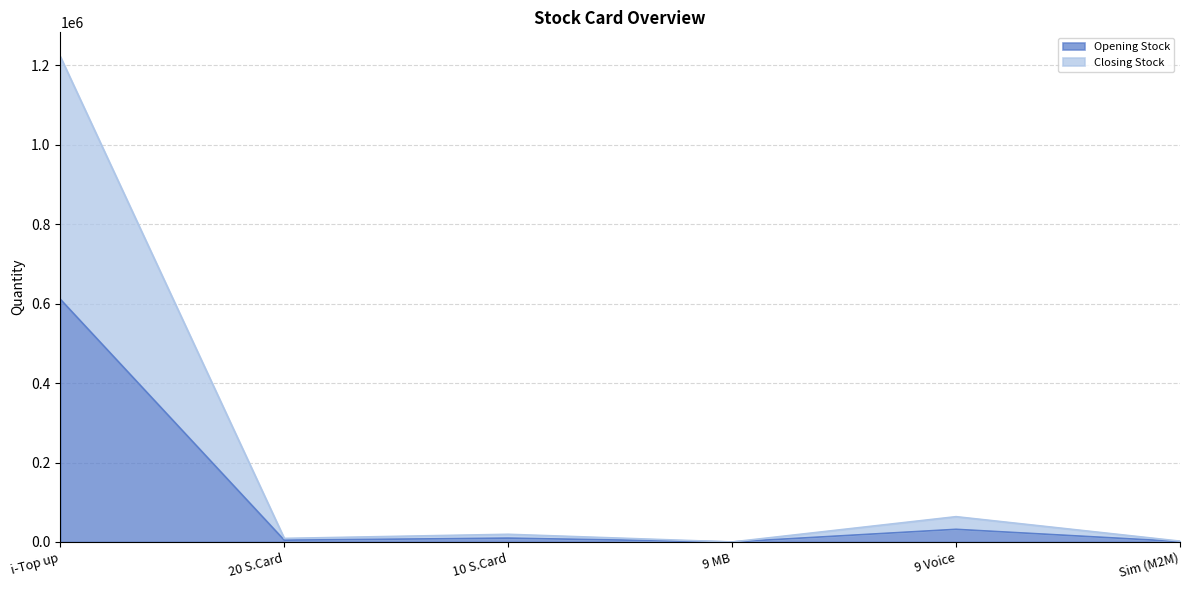

How many series are shown in this chart?

2